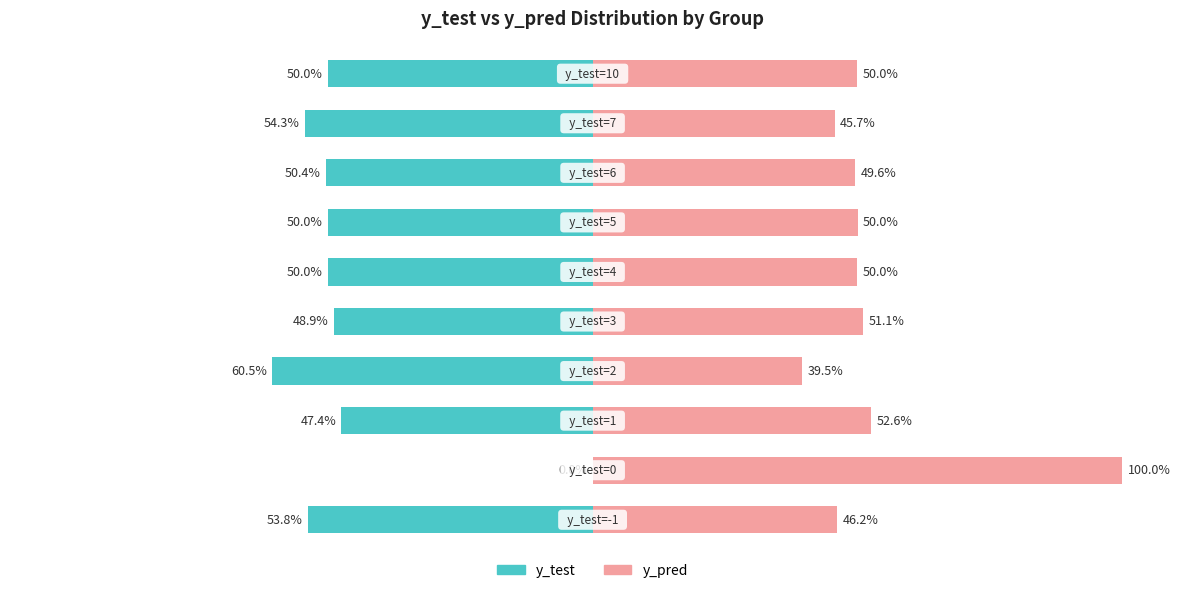

What is the lowest value of the y_test series?

-60.5